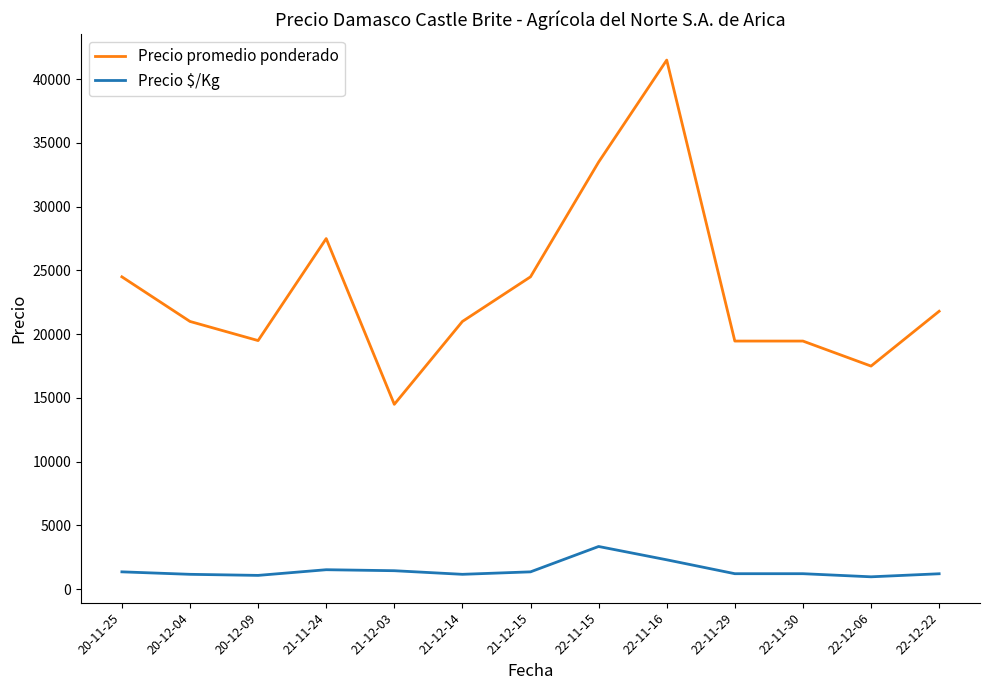

Which series has the widest spread of values?

Precio promedio ponderado